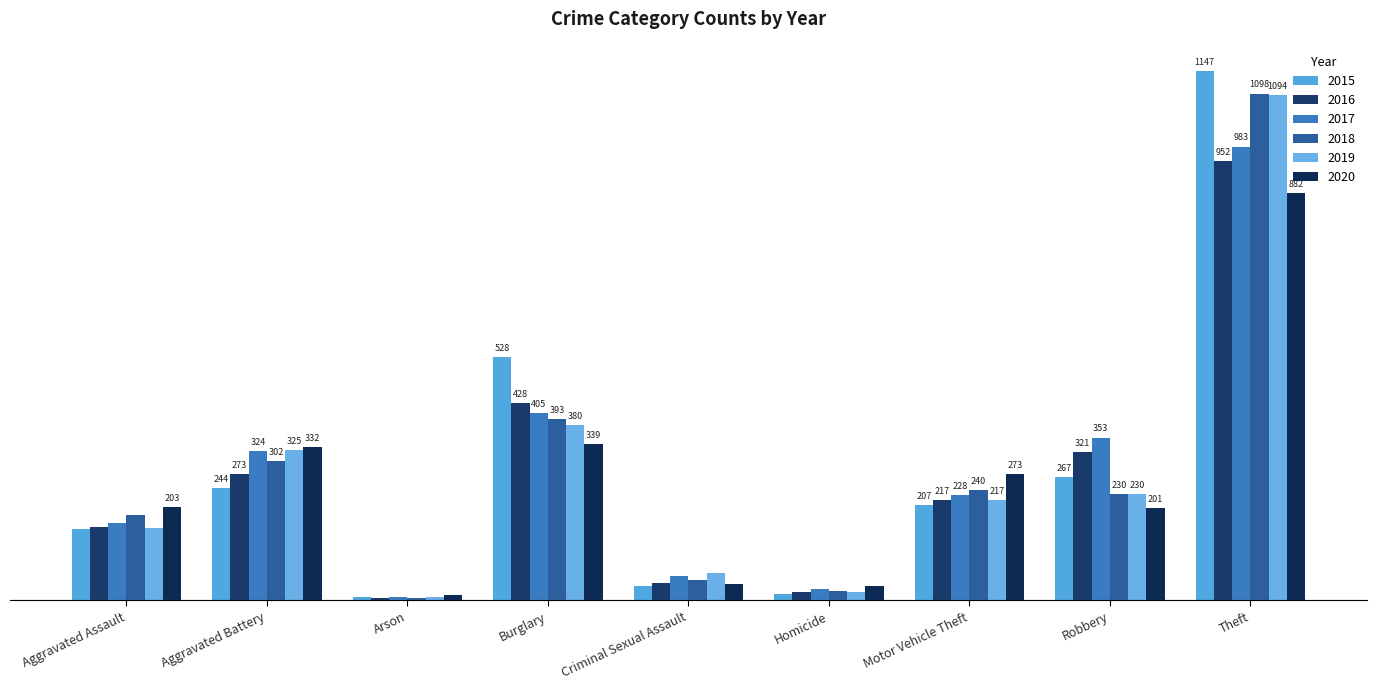

Which series changed the most between Burglary and Theft?

2019